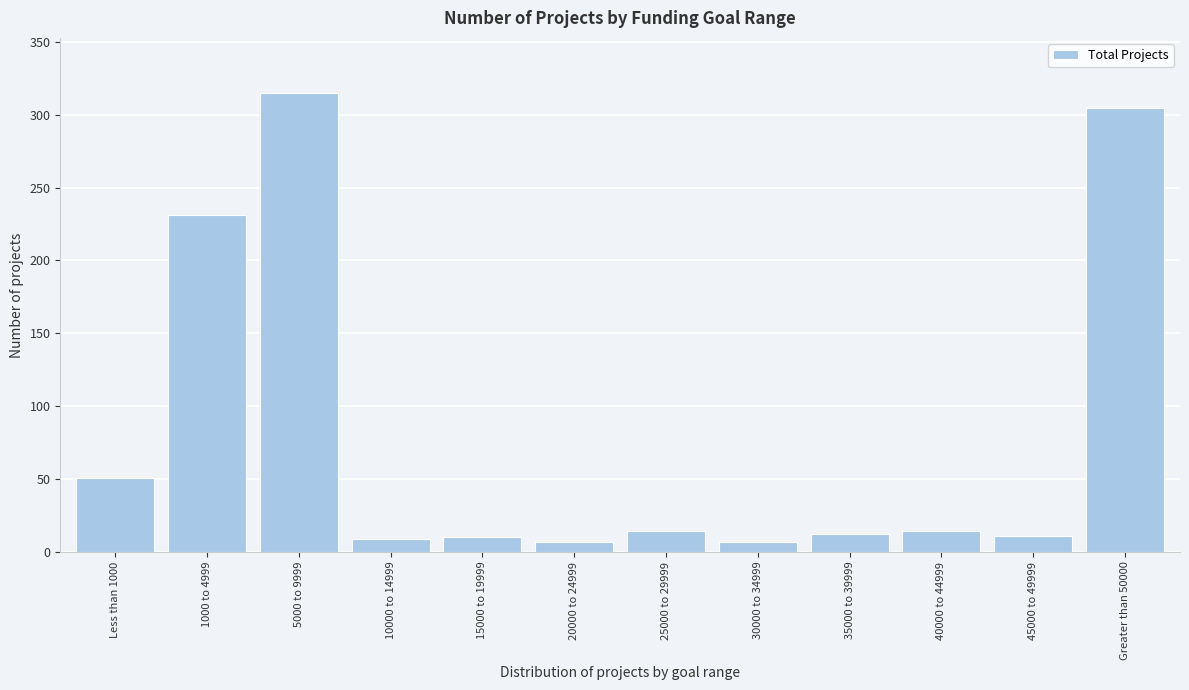

Is it true that the value at Greater than 50000 is 305?

True